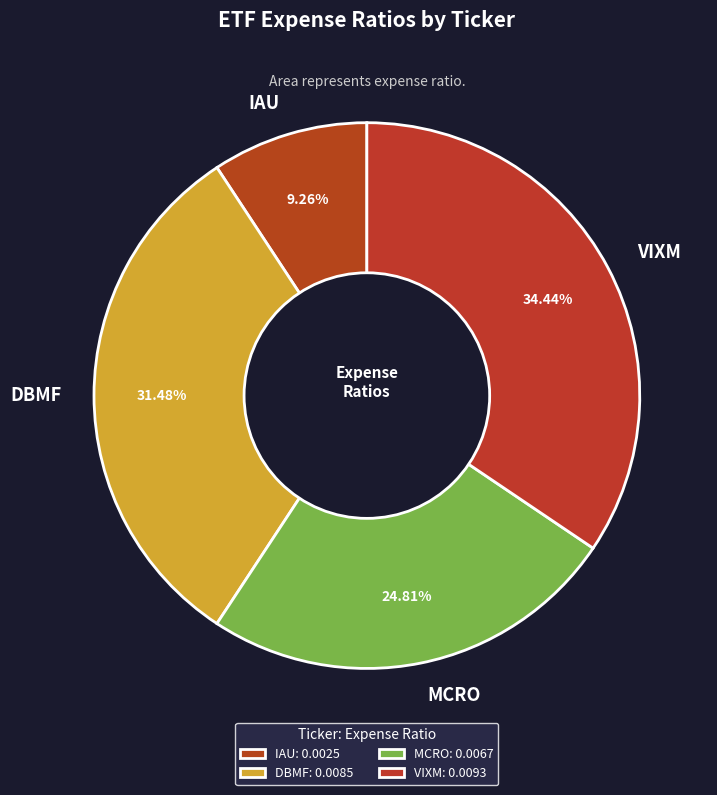

To the nearest percent, what percentage of the pie is DBMF?

31%